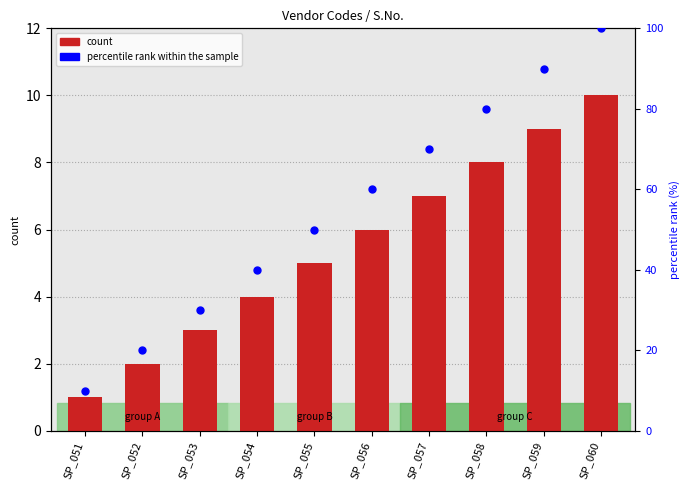

At how many categories does at least one series exceed 35?

7